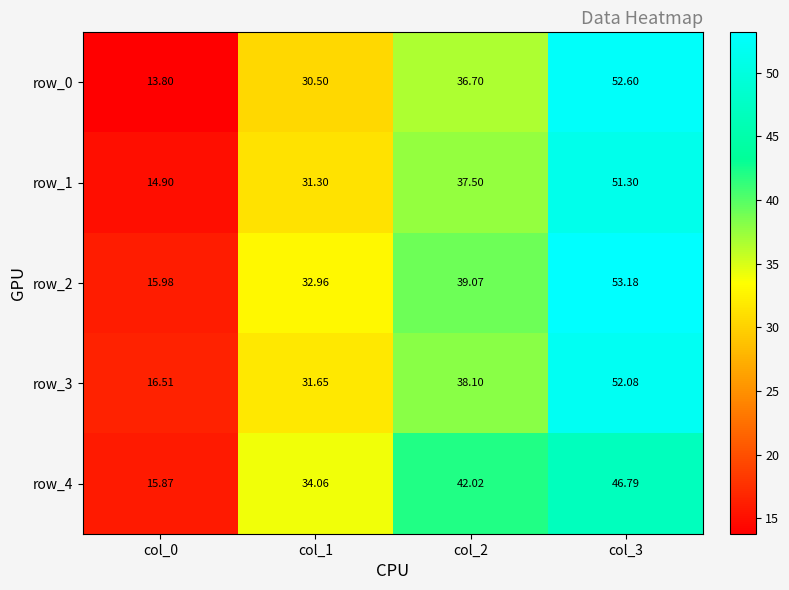

Which category has the highest value across all series?

col_3